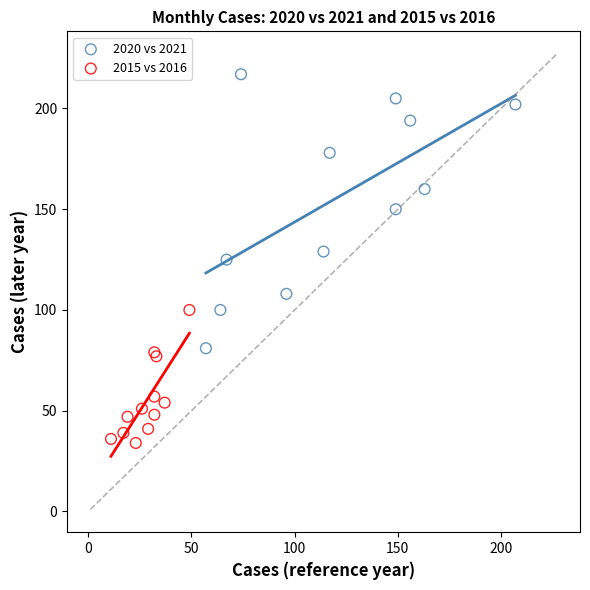

Which series contains the lowest Y value?

2015 vs 2016